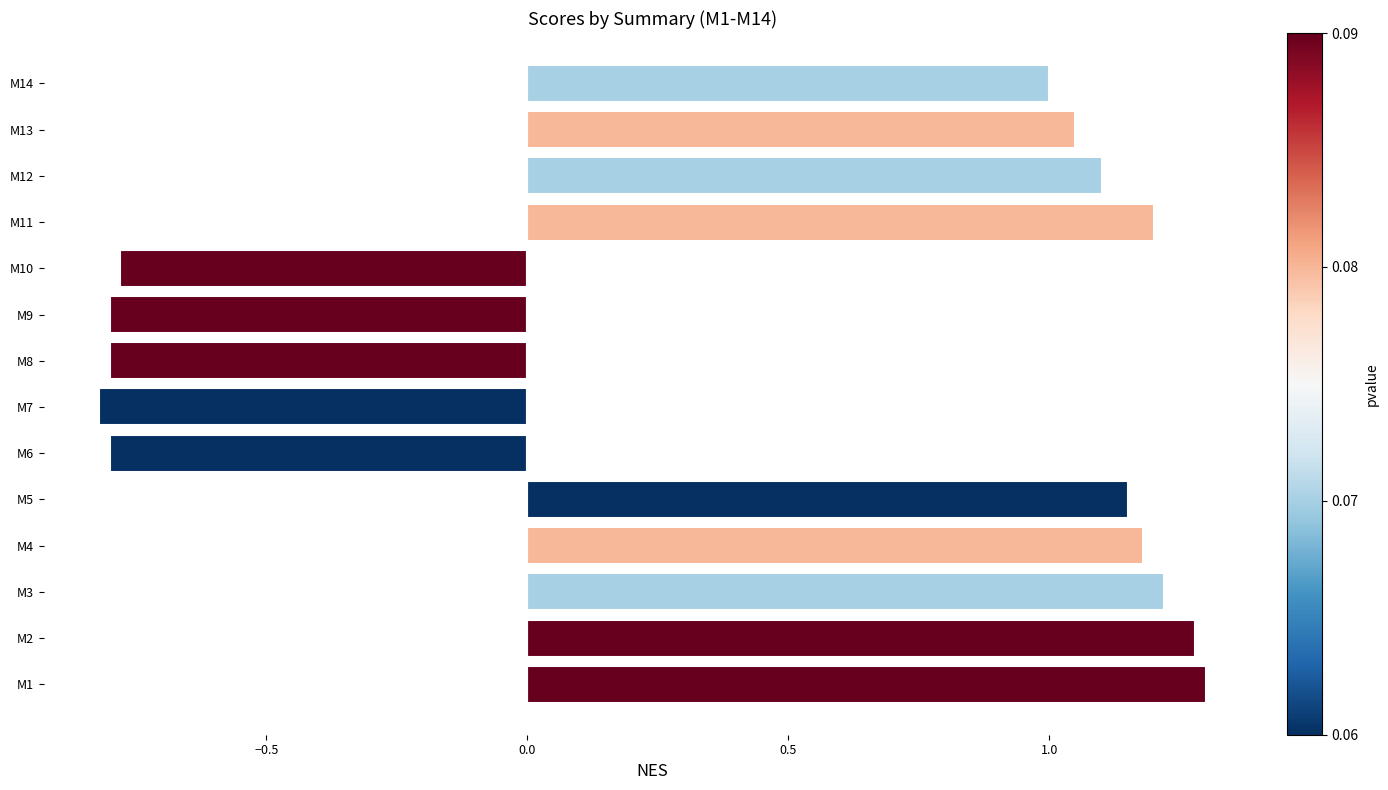

Does the chart contain any negative values?

Yes